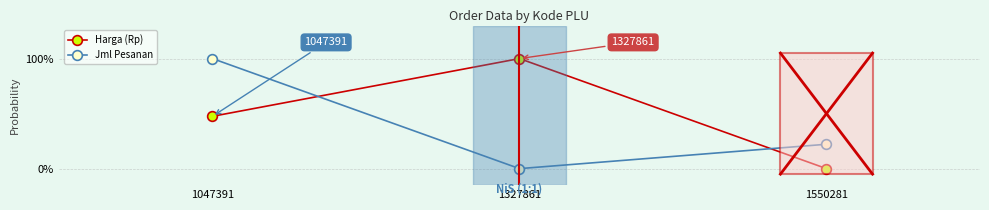

Is this an area chart (filled region under the line)?

No